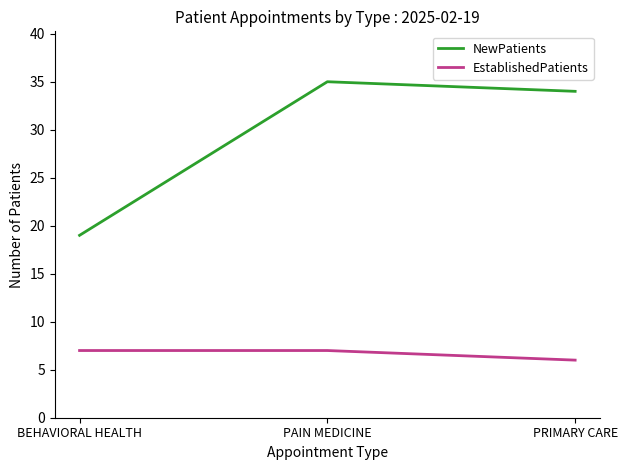

The value of NewPatients at PAIN MEDICINE is 16. True or false?

False